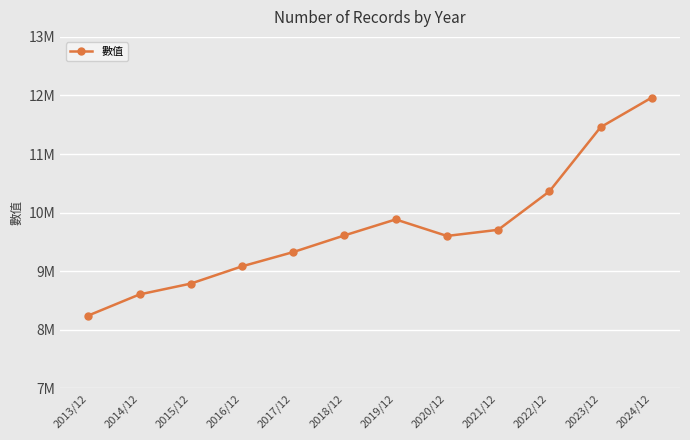

Between 2019/12 and 2015/12, which is larger?

2019/12